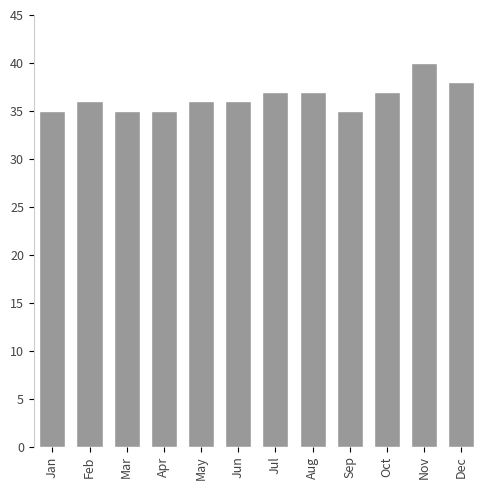

True or false: the data shows 18 at Sep.

False